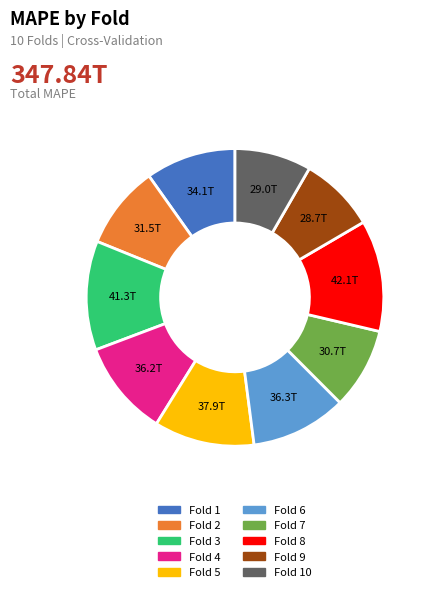

Does any single category account for the majority?

No